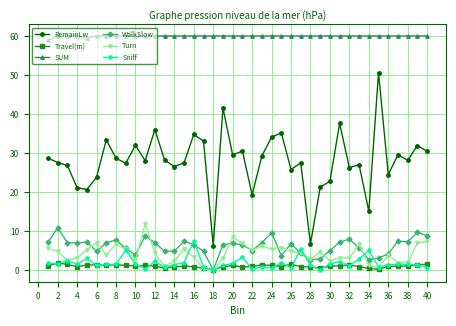

How many lines are shown in the chart?

6